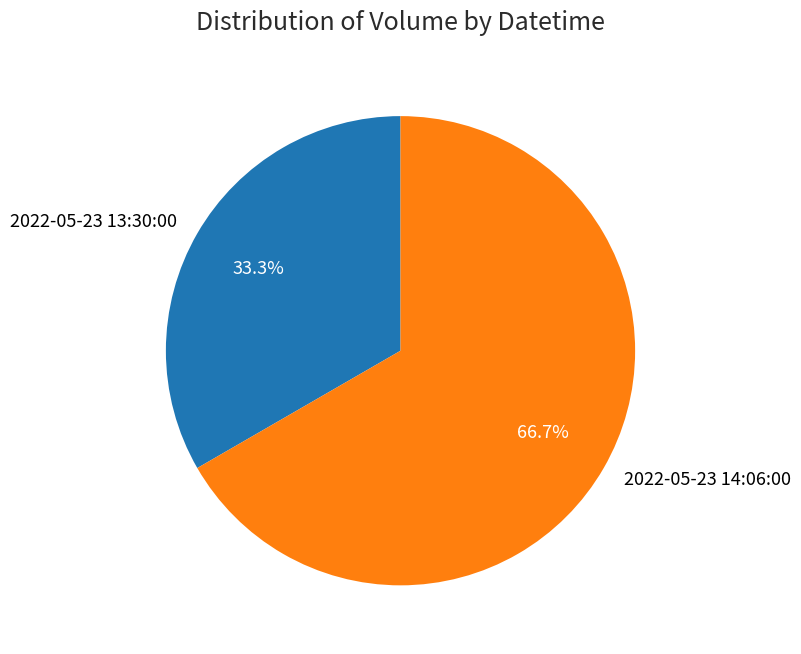

Which slice is the largest?

2022-05-23 14:06:00